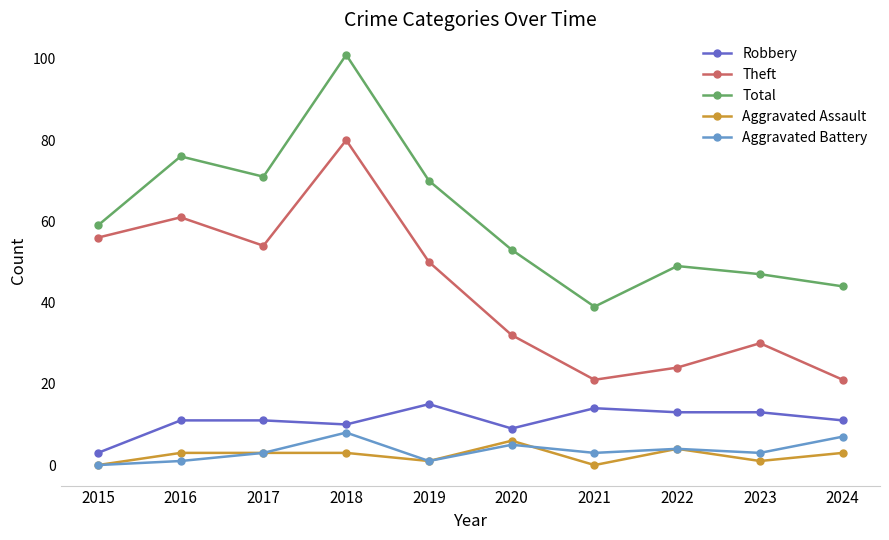

List the series in order of their peak value, lowest first.

Aggravated Assault, Aggravated Battery, Robbery, Theft, Total